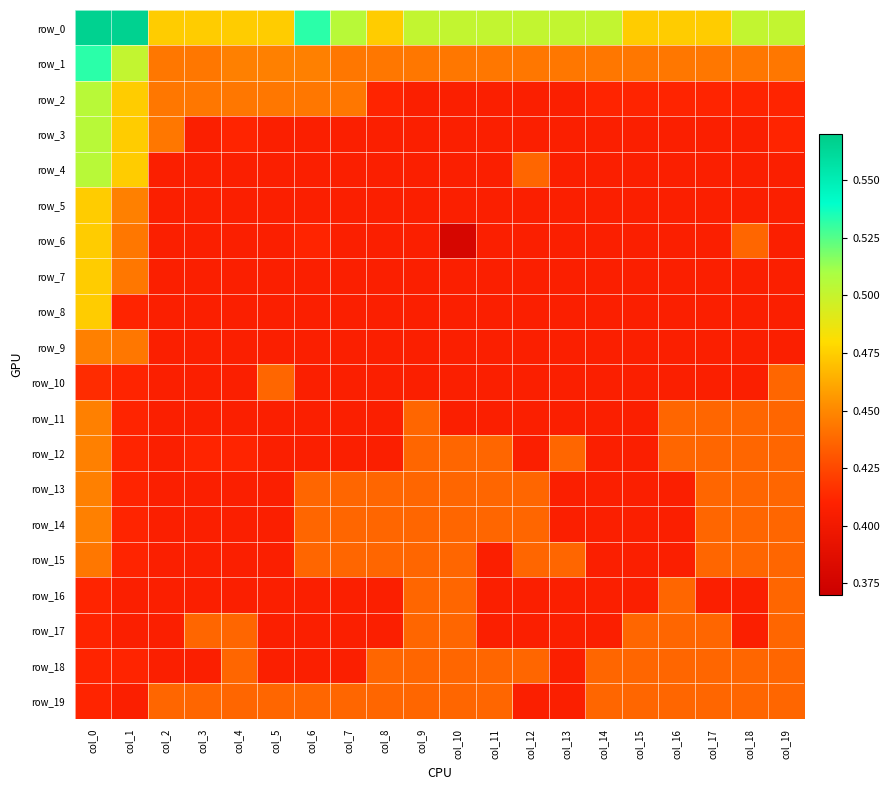

What is the spread (max minus min) of values at col_13?

0.1